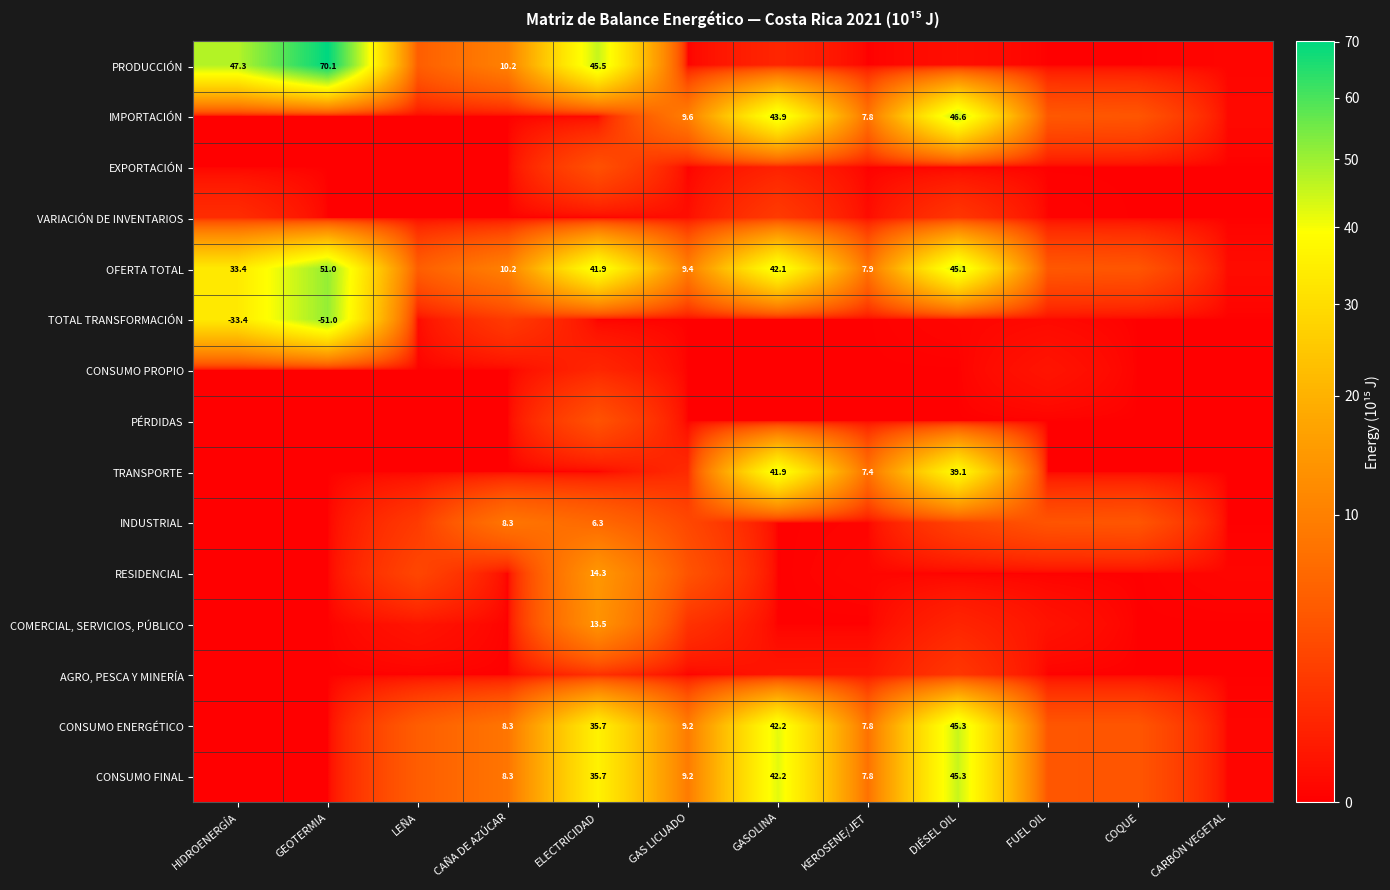

The value of CONSUMO FINAL at LEÑA is 3.0. True or false?

False